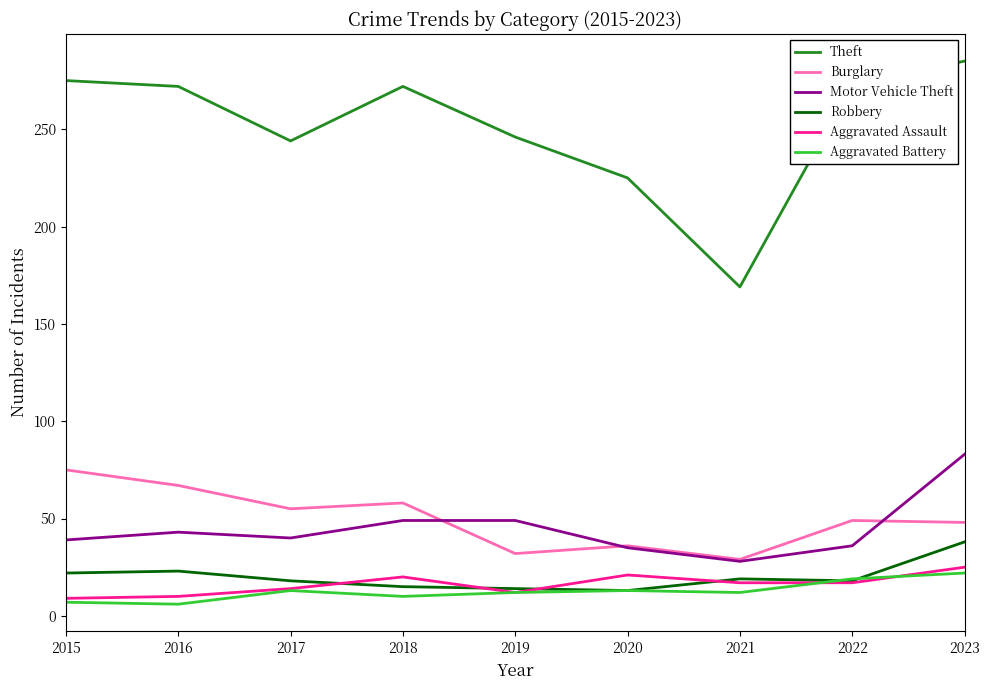

What are all the series names shown in the legend?

Theft, Burglary, Motor Vehicle Theft, Robbery, Aggravated Assault, Aggravated Battery